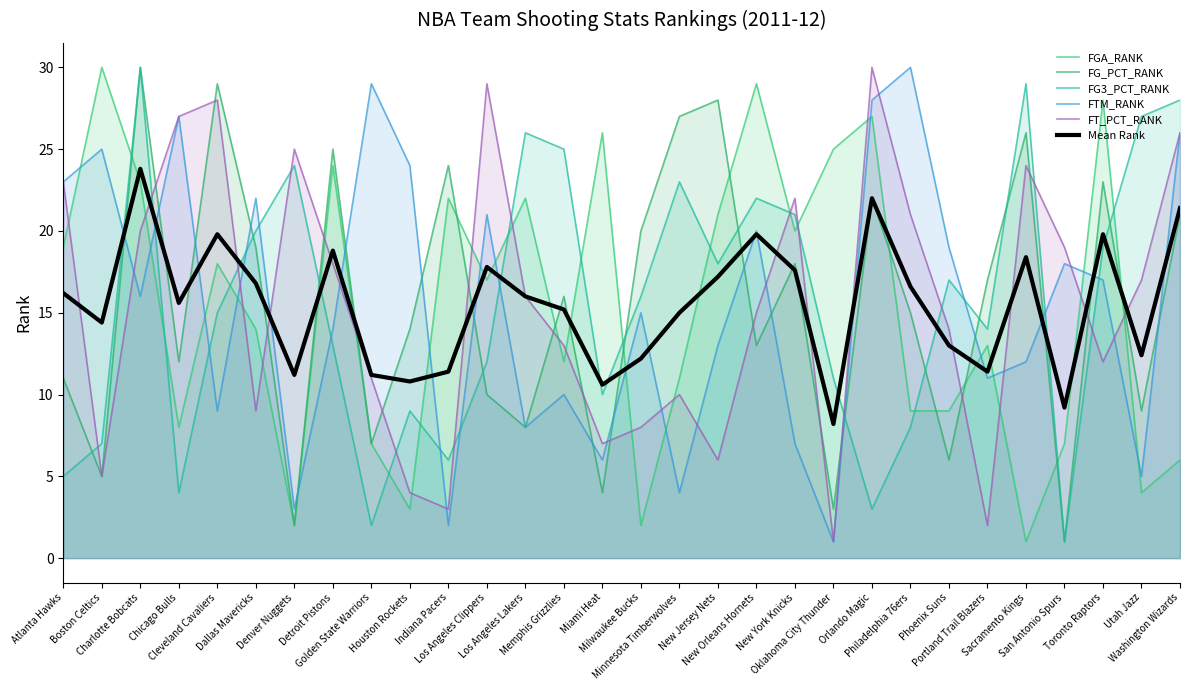

What is the value of the Mean Rank point at the 19th from the left?

19.8